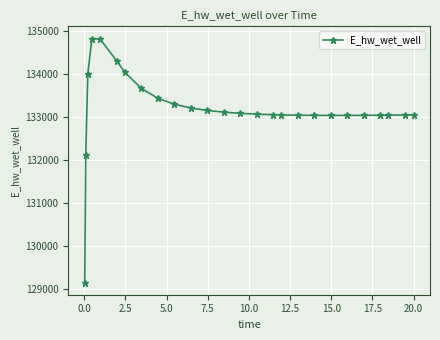

How many data points does each series have?

26